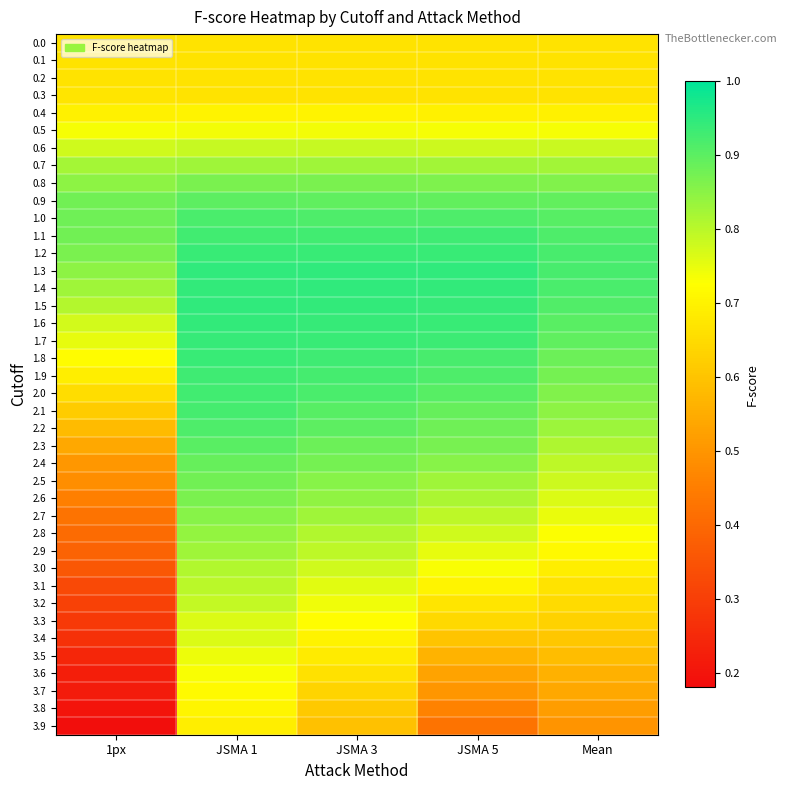

How many categories are shown in the chart?

5